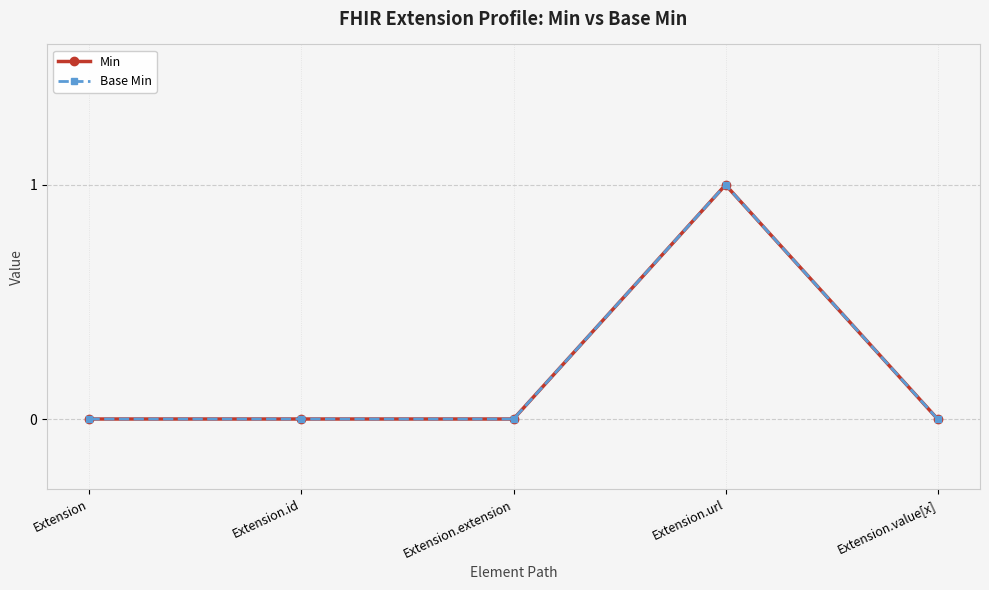

In Base Min, how many points are higher than both neighbors (excluding endpoints)?

1